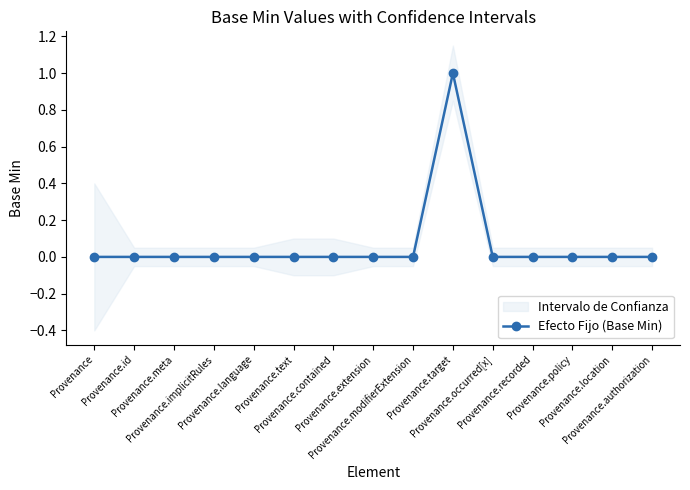

Reading left to right, extract all data points from this chart.

0	0	0	0	0	0	0	0	0	1	0	0	0	0	0